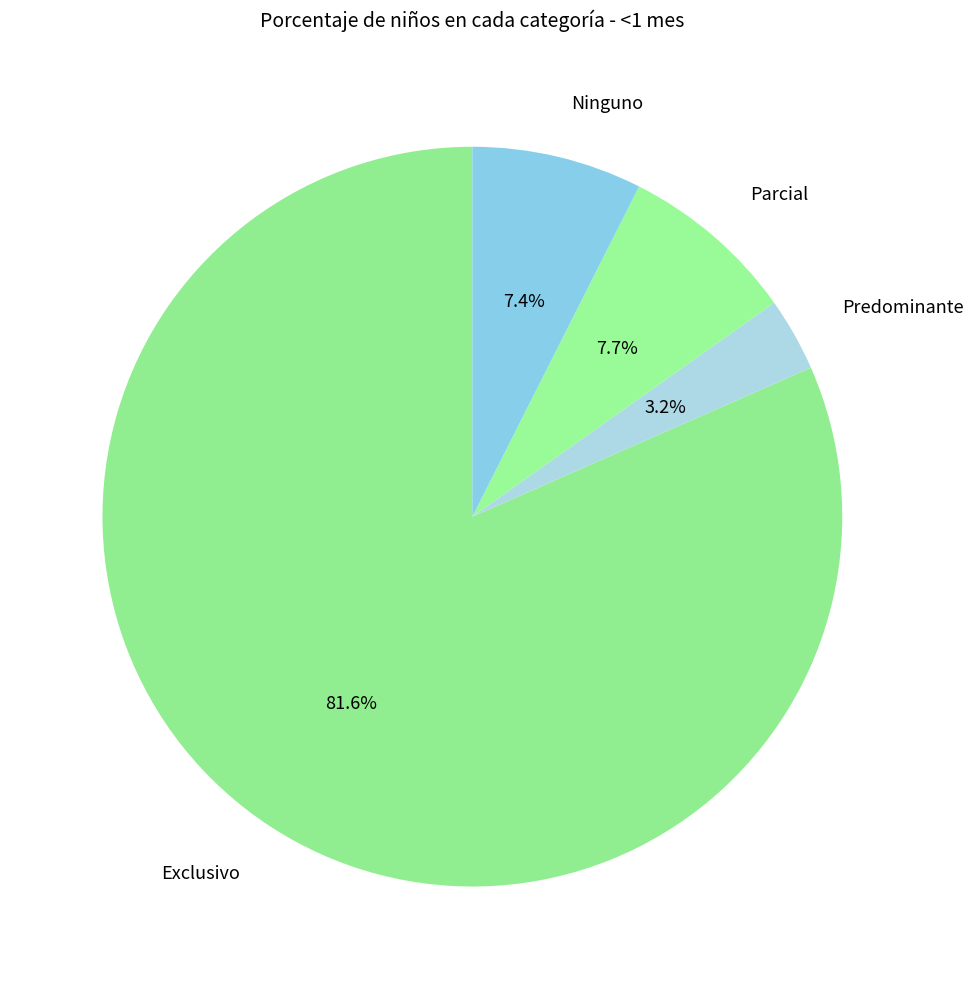

Which category has the smallest portion of the pie?

Predominante